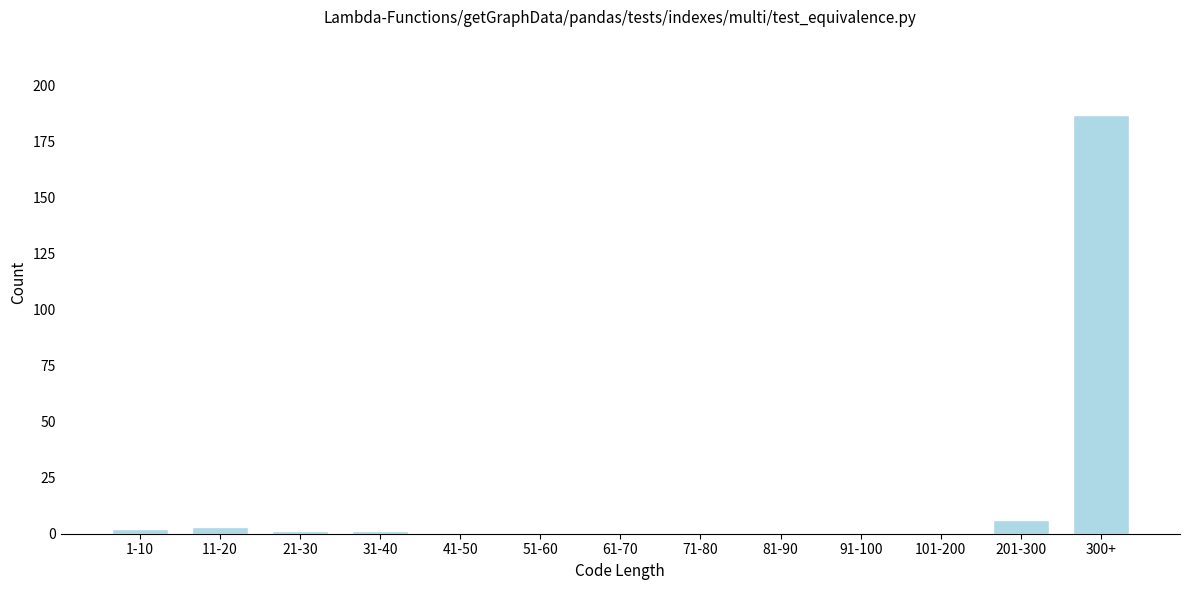

Reading left to right, what are all the values shown in this chart?

1-10=2	11-20=3	21-30=1	31-40=1	41-50=0	51-60=0	61-70=0	71-80=0	81-90=0	91-100=0	101-200=0	201-300=6	300+=187